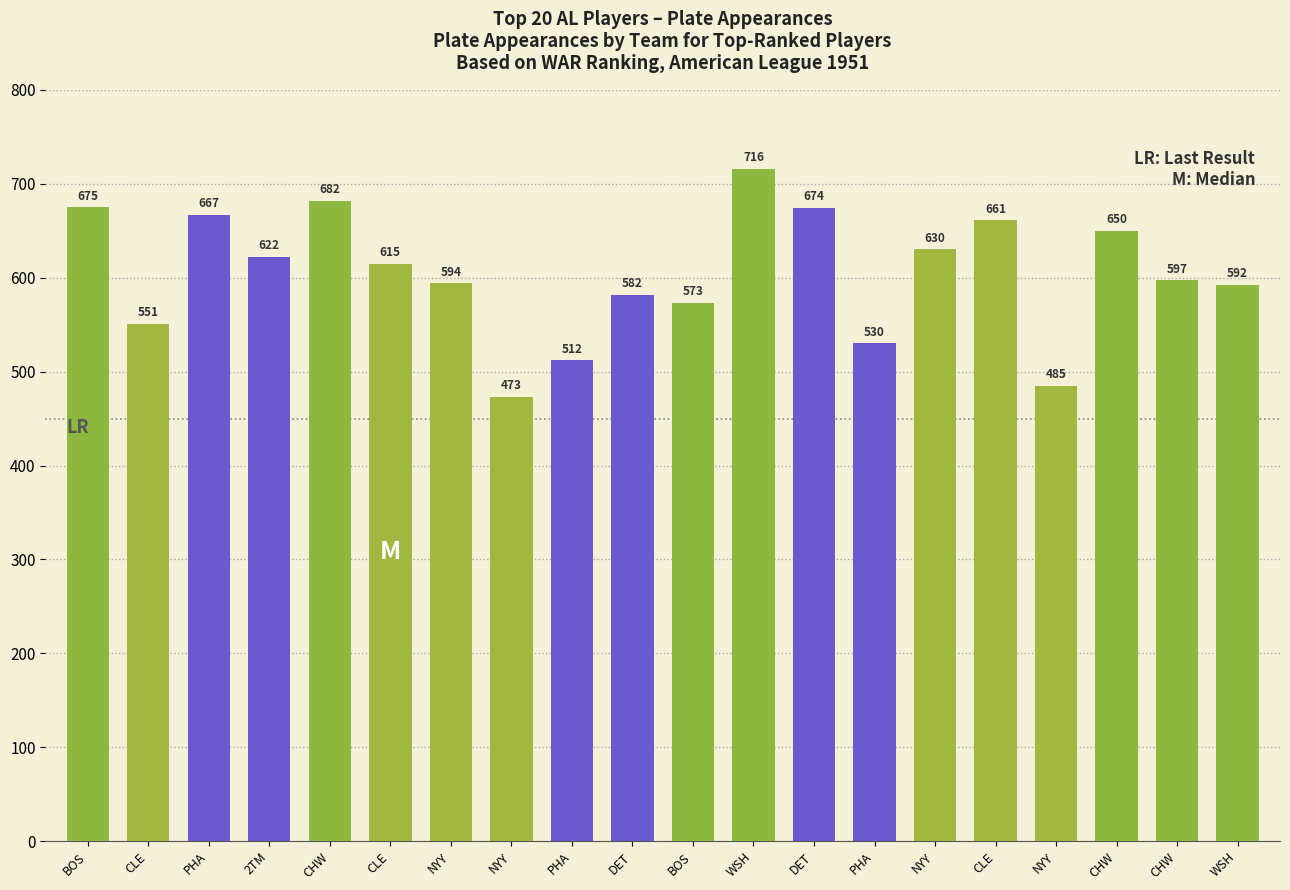

Between CLE and WSH, which is larger?

WSH